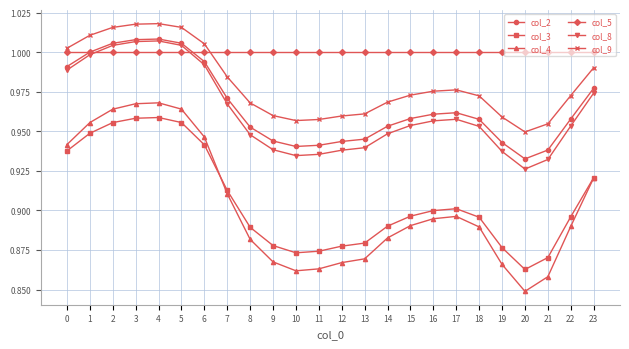

True or false: col_3 has more than 0 interior local peaks.

True